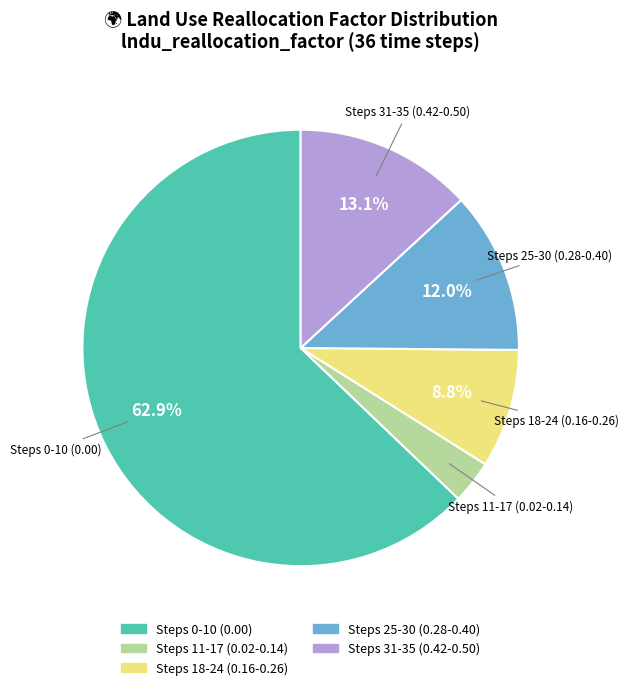

Is there a majority slice in this chart?

Yes